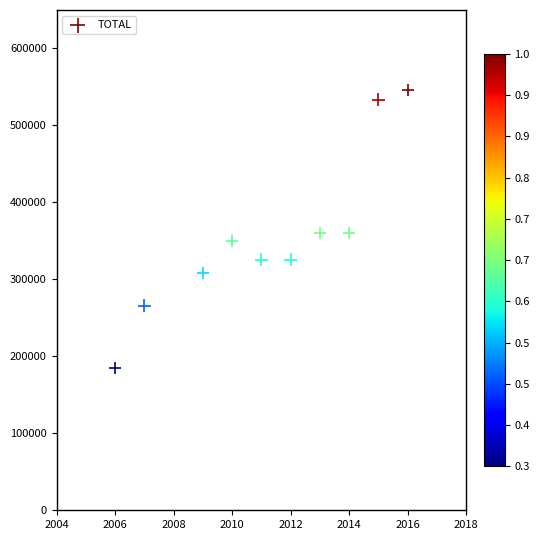

What is the average X value?

2011